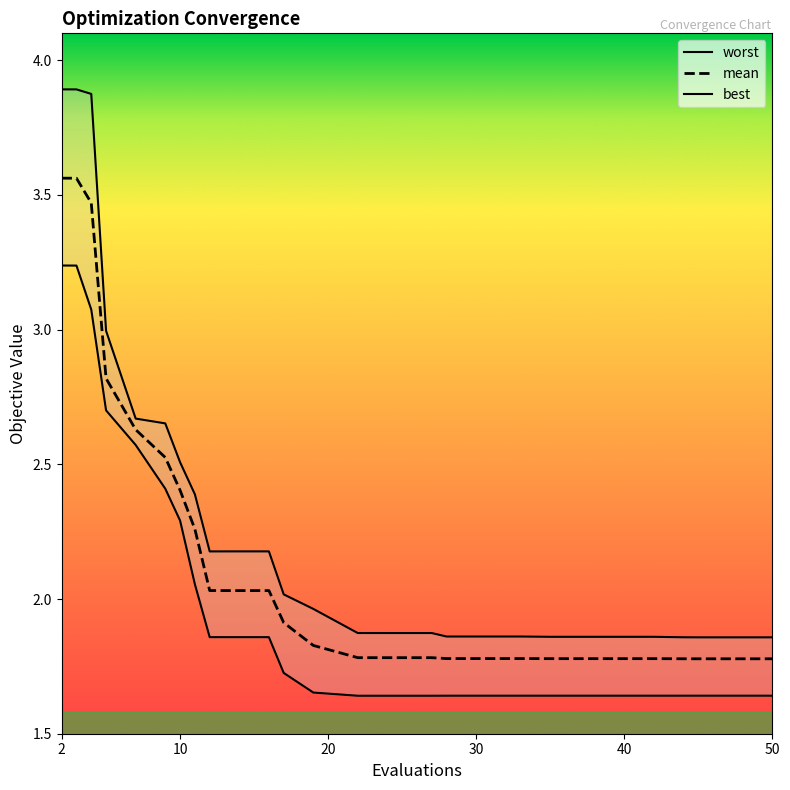

What is the total value across all series at 30?

5.3